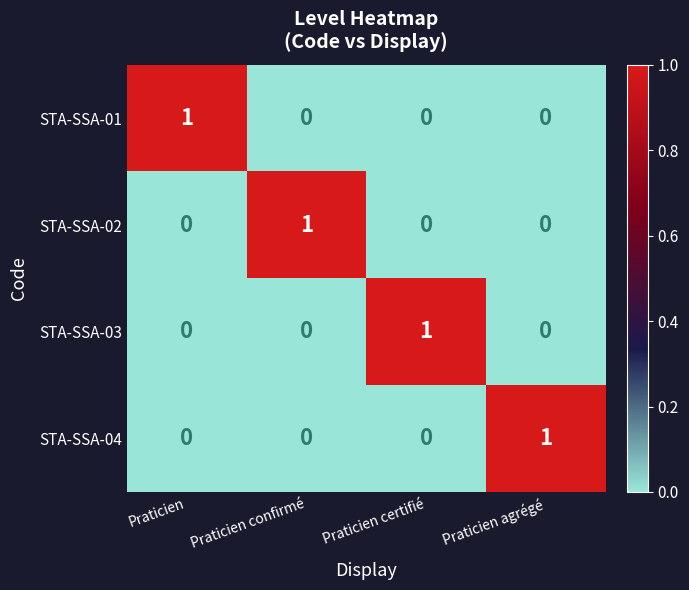

Count the STA-SSA-02 values in the range 0 to 1.

4